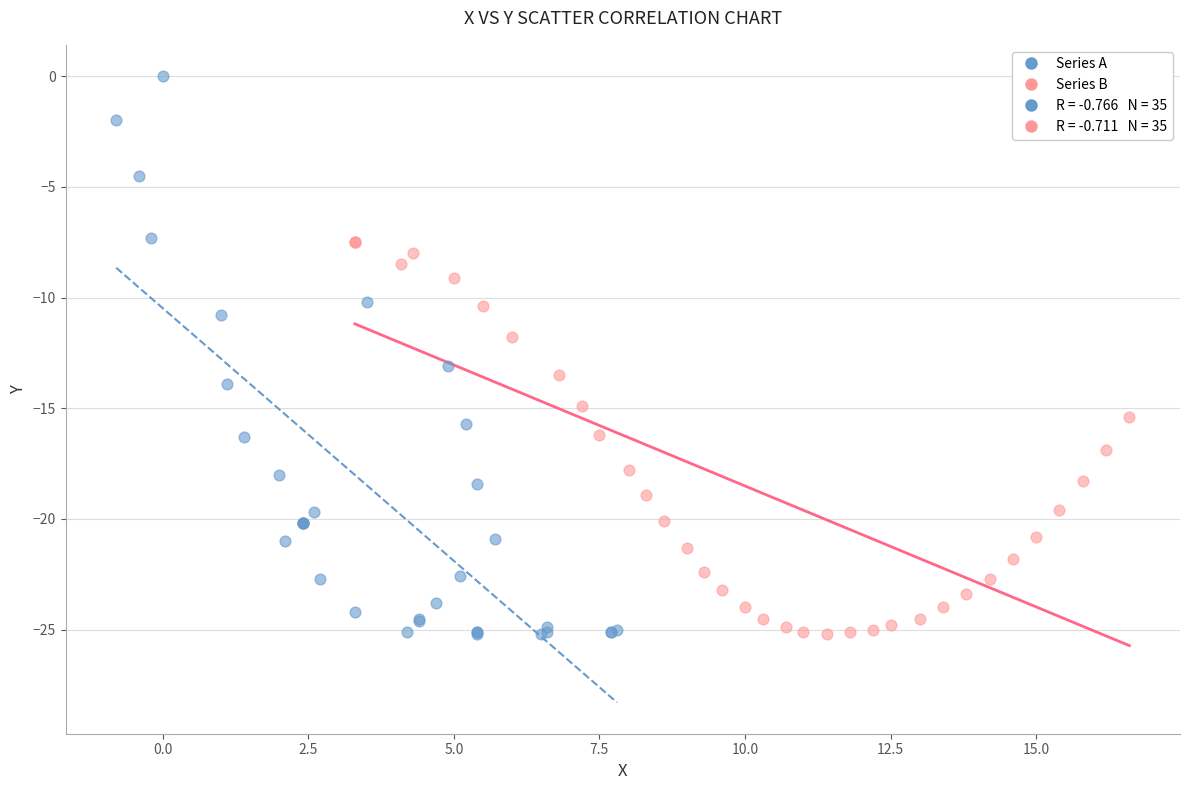

Which series has the largest Y range (max minus min)?

Series A